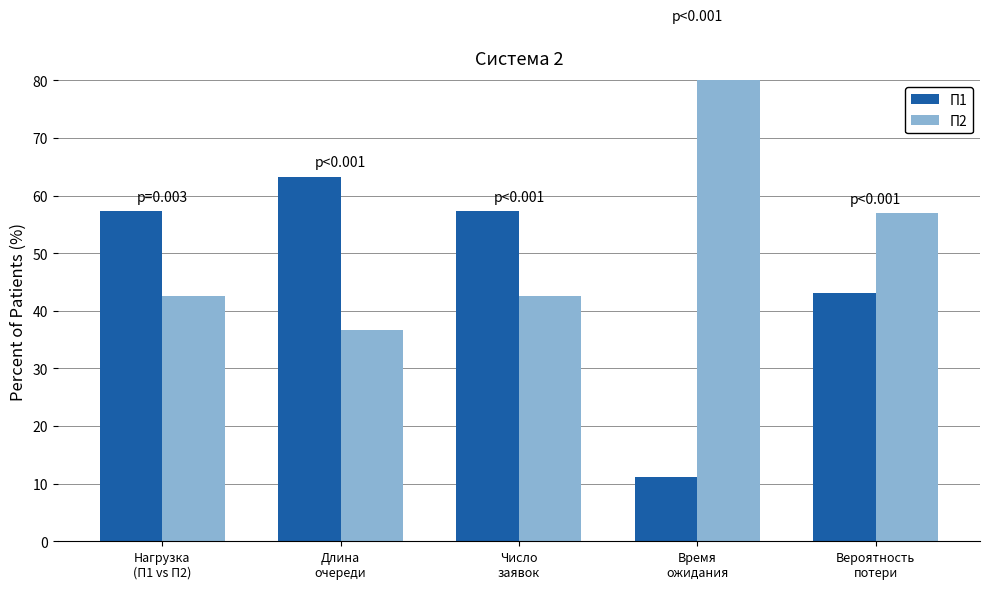

How many bars are there in each group?

2